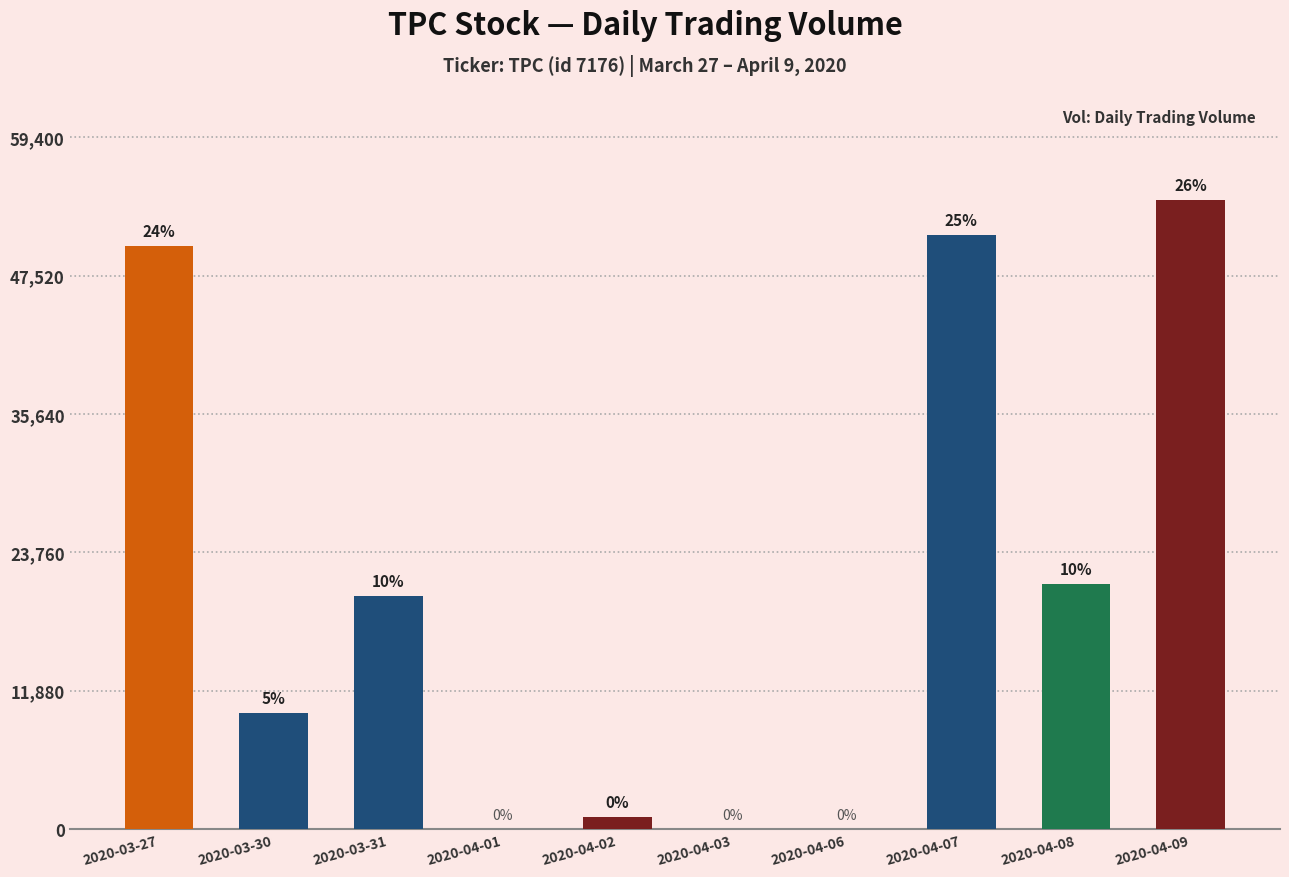

Are the bars horizontal?

No